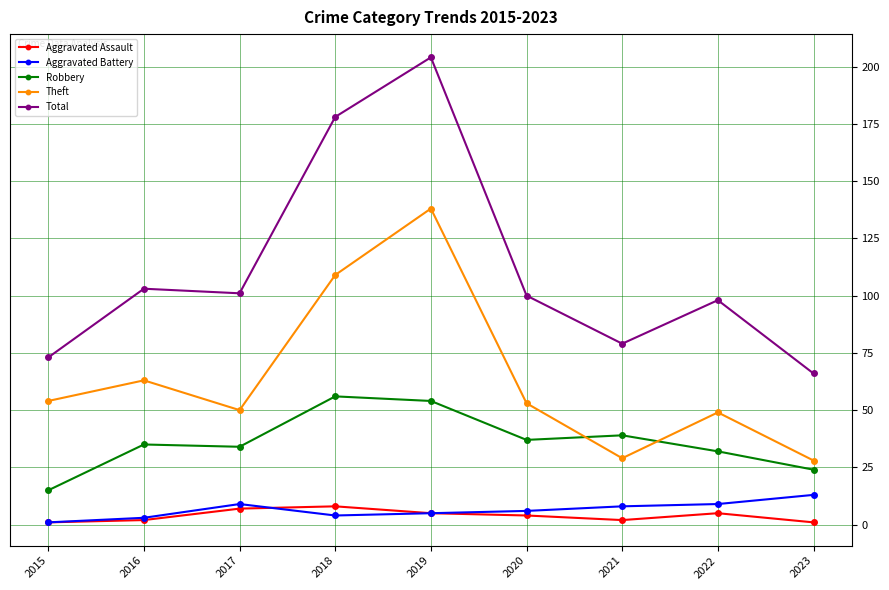

Reading right to left, transcribe all the data shown in this chart.

Aggravated Assault: 1	5	2	4	5	8	7	2	1
Aggravated Battery: 13	9	8	6	5	4	9	3	1
Robbery: 24	32	39	37	54	56	34	35	15
Theft: 28	49	29	53	138	109	50	63	54
Total: 66	98	79	100	204	178	101	103	73